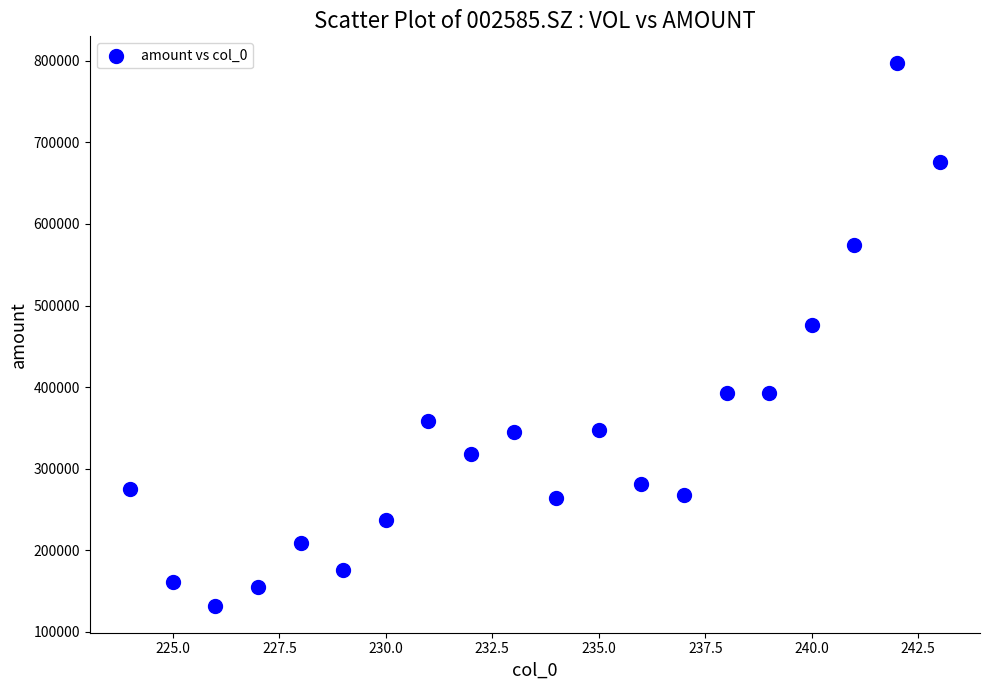

What Y value in the scatter plot is closest to 464439?

476696.7